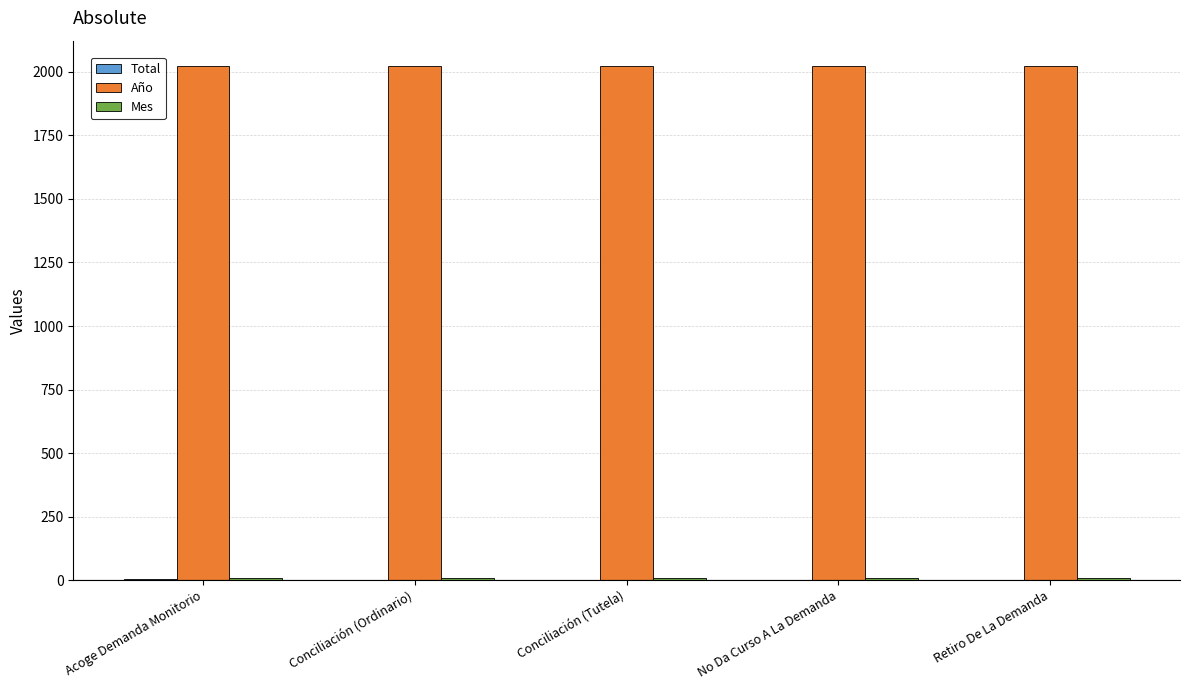

Which series has the largest total across all categories?

Año